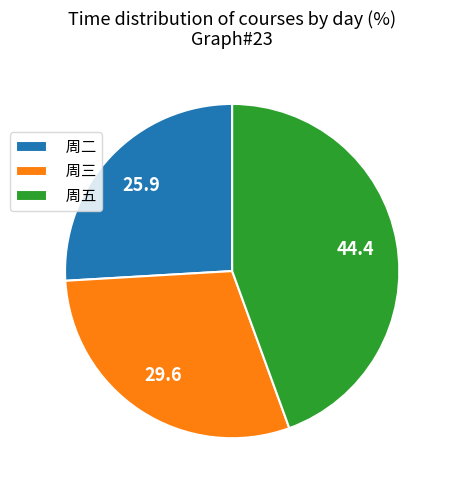

Which slice is the largest?

周五